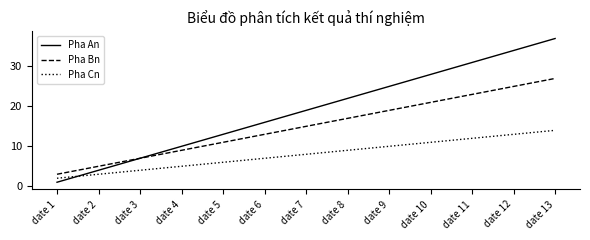

Which series changed the most between date 3 and date 12?

Pha An